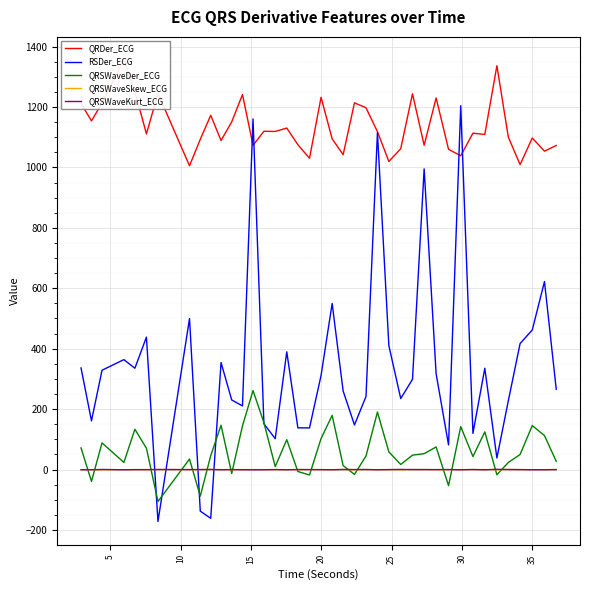

How many times do RSDer_ECG and QRSWaveSkew_ECG cross each other?

4